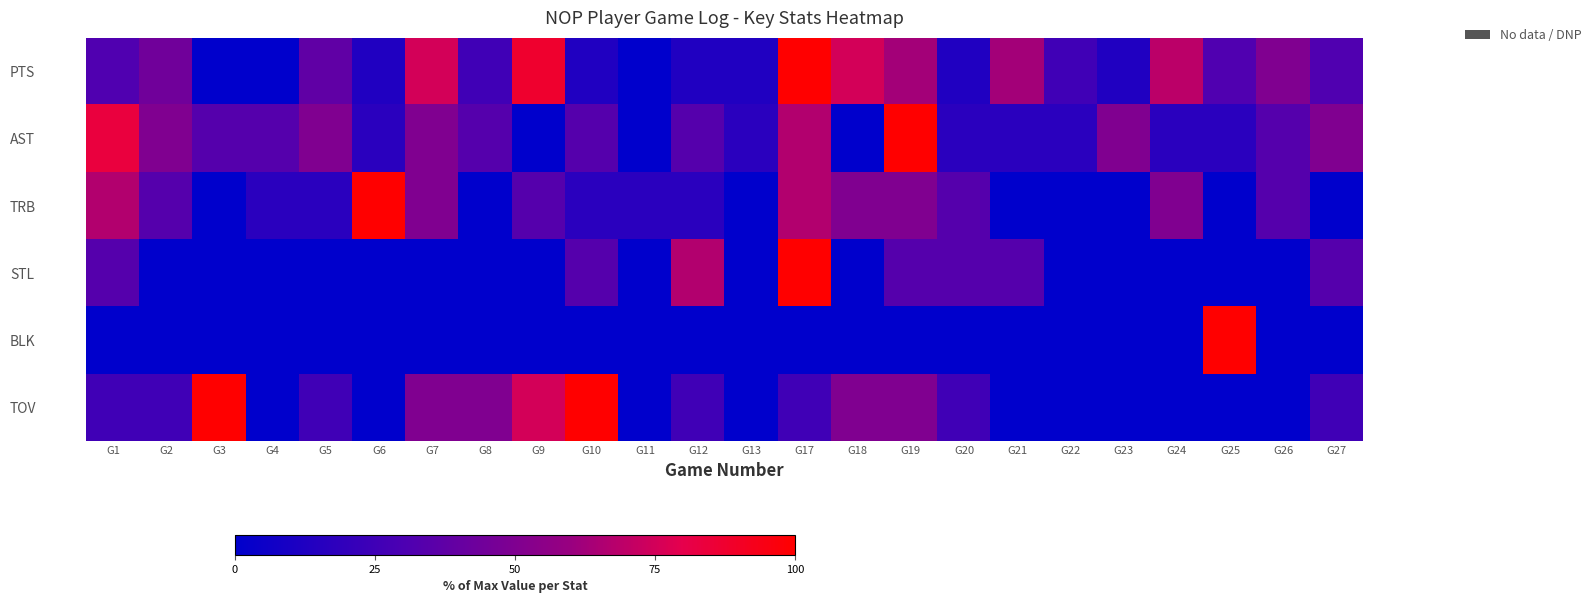

Which series changed the most between G2 and G21?

AST